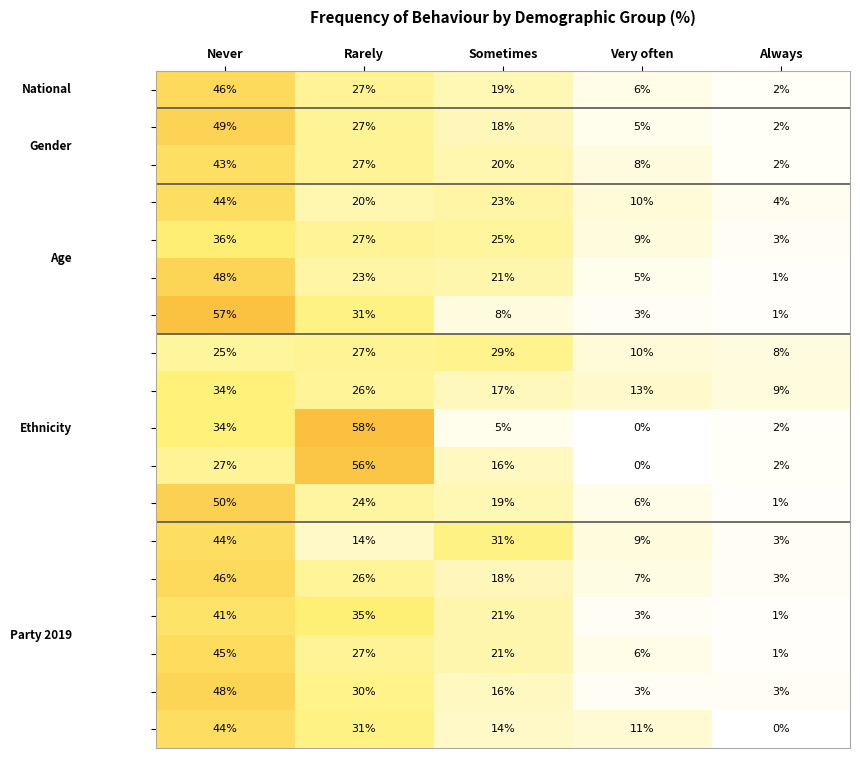

At how many categories does at least one series exceed 20?

3